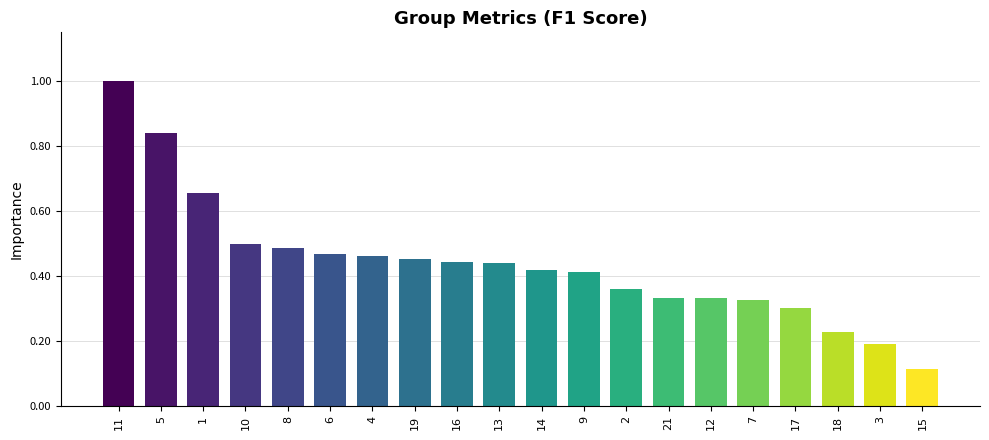

What is the difference between the maximum and minimum values?

0.9